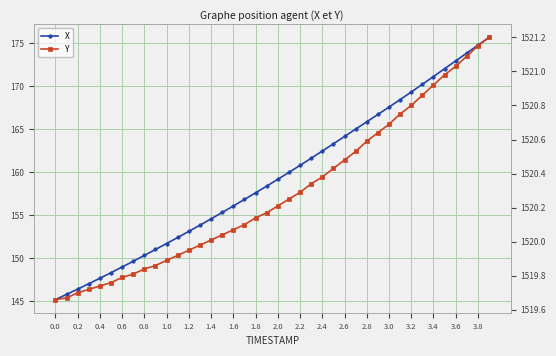

What are all the series names shown in the legend?

X, Y